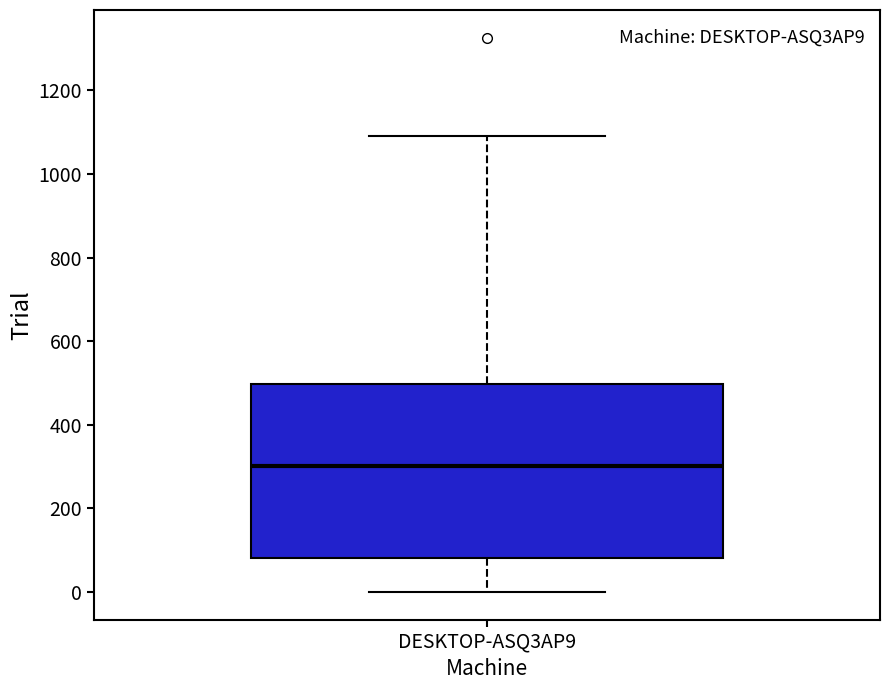

Read this box plot against the y-axis: the position of the median line, the range covered by the box, and the ends of both whiskers. The values are not printed on the chart, so give them approximately, as read against the axis.

median 300, box 80 to 500, whiskers 0 to 1100